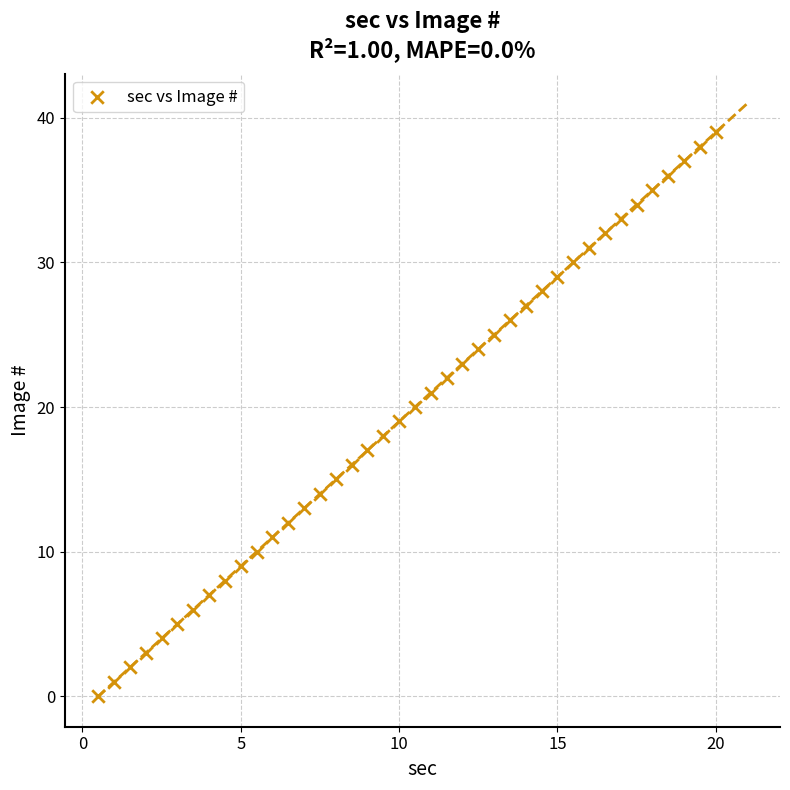

What is the range of Y values (max minus min)?

39